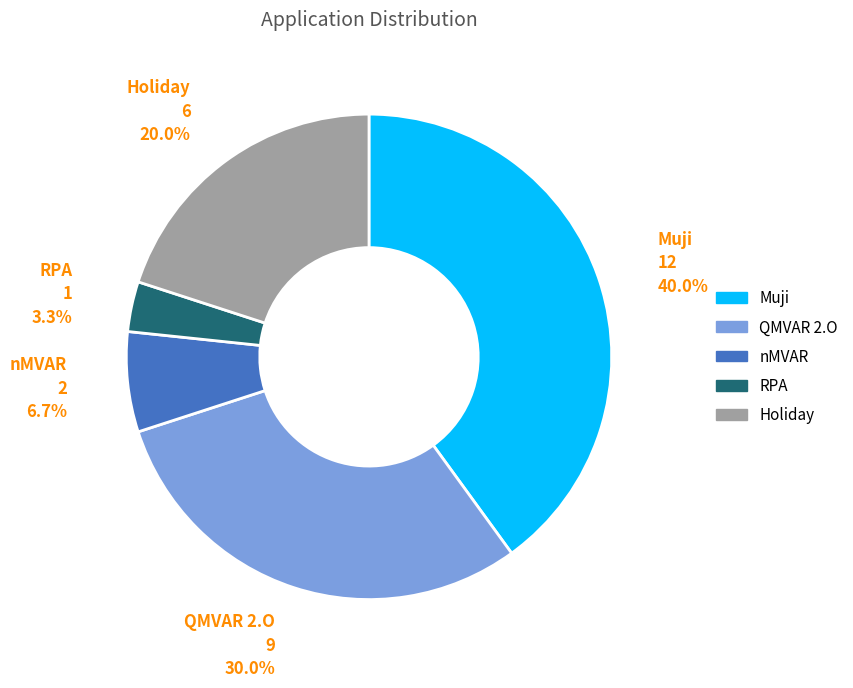

Rank the categories by value from highest to lowest.

Muji, QMVAR 2.O, Holiday, nMVAR, RPA